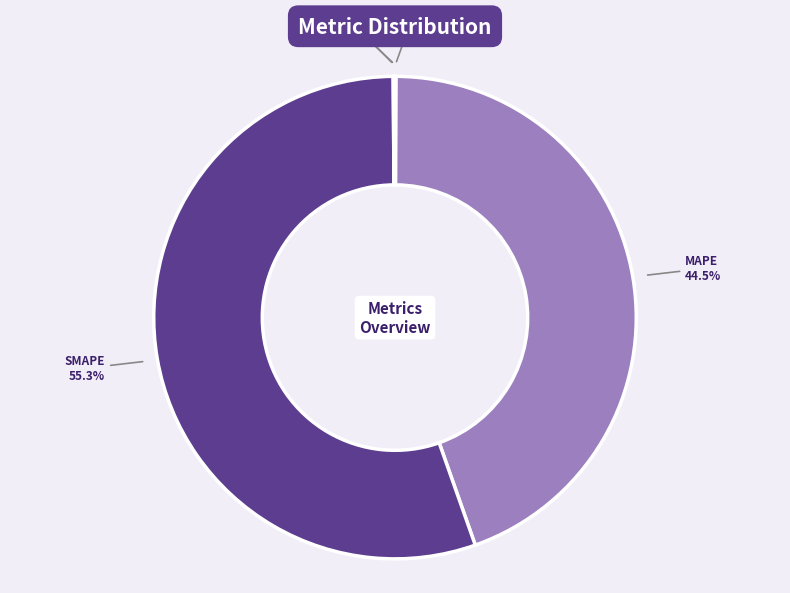

Which slice is the largest?

SMAPE